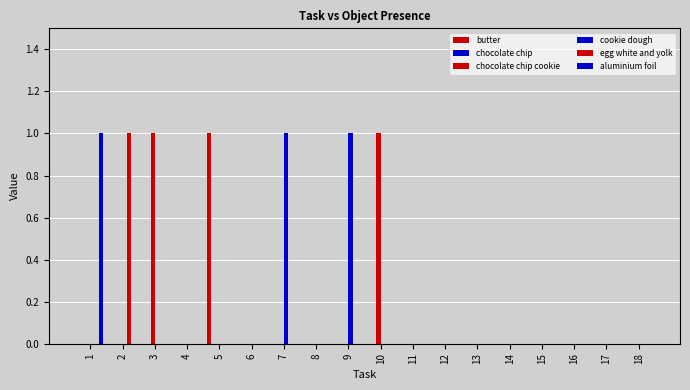

Reading left to right, extract all data points from this chart.

butter: 1=0	2=0	3=0	4=0	5=1	6=0	7=0	8=0	9=0	10=0	11=0	12=0	13=0	14=0	15=0	16=0	17=0	18=0
chocolate chip: 1=0	2=0	3=0	4=0	5=0	6=0	7=0	8=0	9=0	10=0	11=0	12=0	13=0	14=0	15=0	16=0	17=0	18=0
chocolate chip cookie: 1=0	2=0	3=1	4=0	5=0	6=0	7=0	8=0	9=0	10=1	11=0	12=0	13=0	14=0	15=0	16=0	17=0	18=0
cookie dough: 1=0	2=0	3=0	4=0	5=0	6=0	7=1	8=0	9=1	10=0	11=0	12=0	13=0	14=0	15=0	16=0	17=0	18=0
egg white and yolk: 1=0	2=1	3=0	4=0	5=0	6=0	7=0	8=0	9=0	10=0	11=0	12=0	13=0	14=0	15=0	16=0	17=0	18=0
aluminium foil: 1=1	2=0	3=0	4=0	5=0	6=0	7=0	8=0	9=0	10=0	11=0	12=0	13=0	14=0	15=0	16=0	17=0	18=0